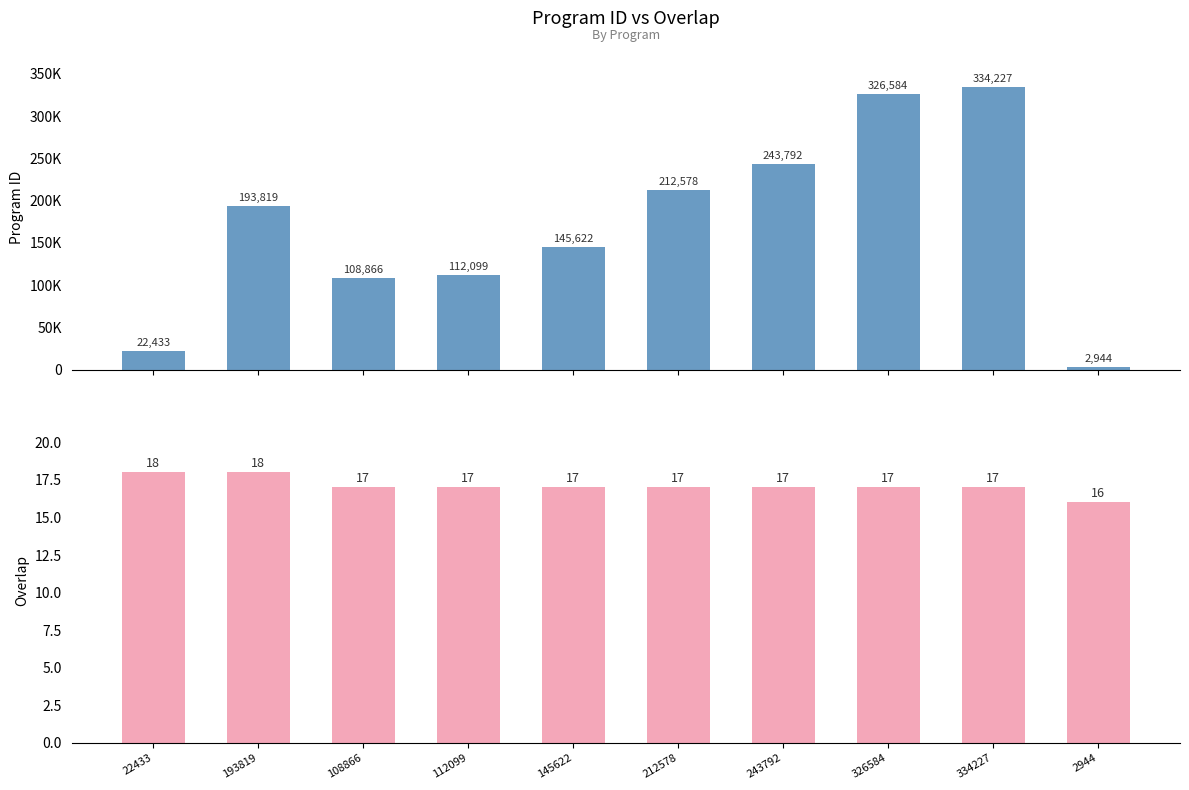

At which label does overlap reach its peak?

22433